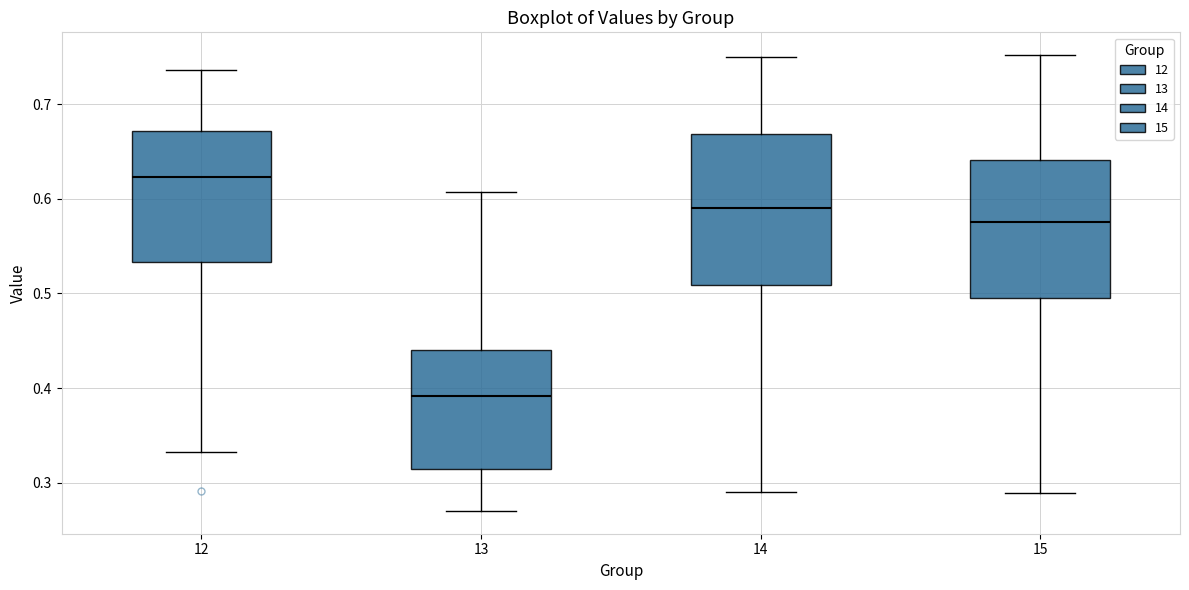

Where does the median line of the box at x = 12 sit on the y-axis? The values are not printed on the chart, so give them approximately, as read against the axis.

0.62